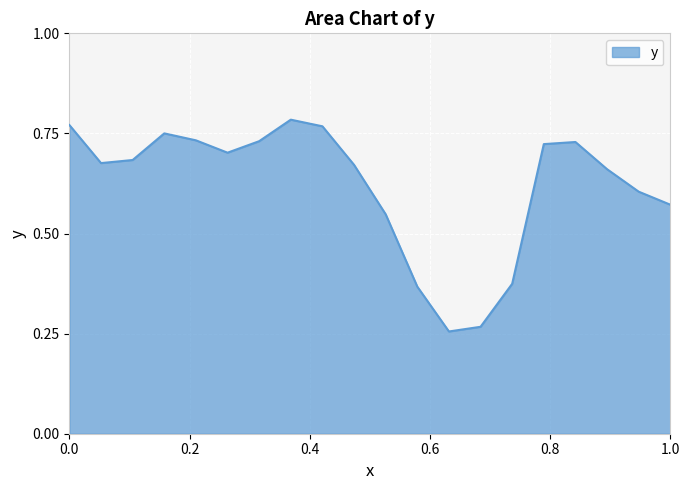

How many lines are shown in the chart?

1